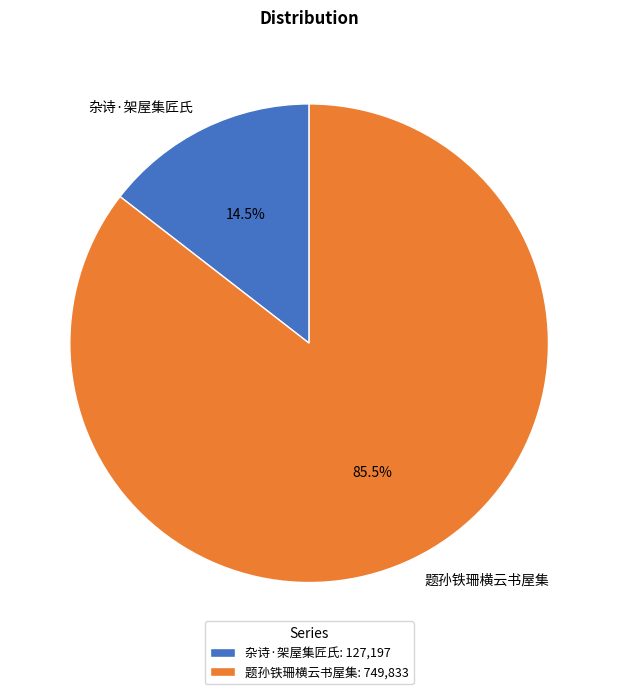

To the nearest percent, what is the combined percentage of 杂诗·架屋集匠氏 and 题孙铁珊横云书屋集?

100%